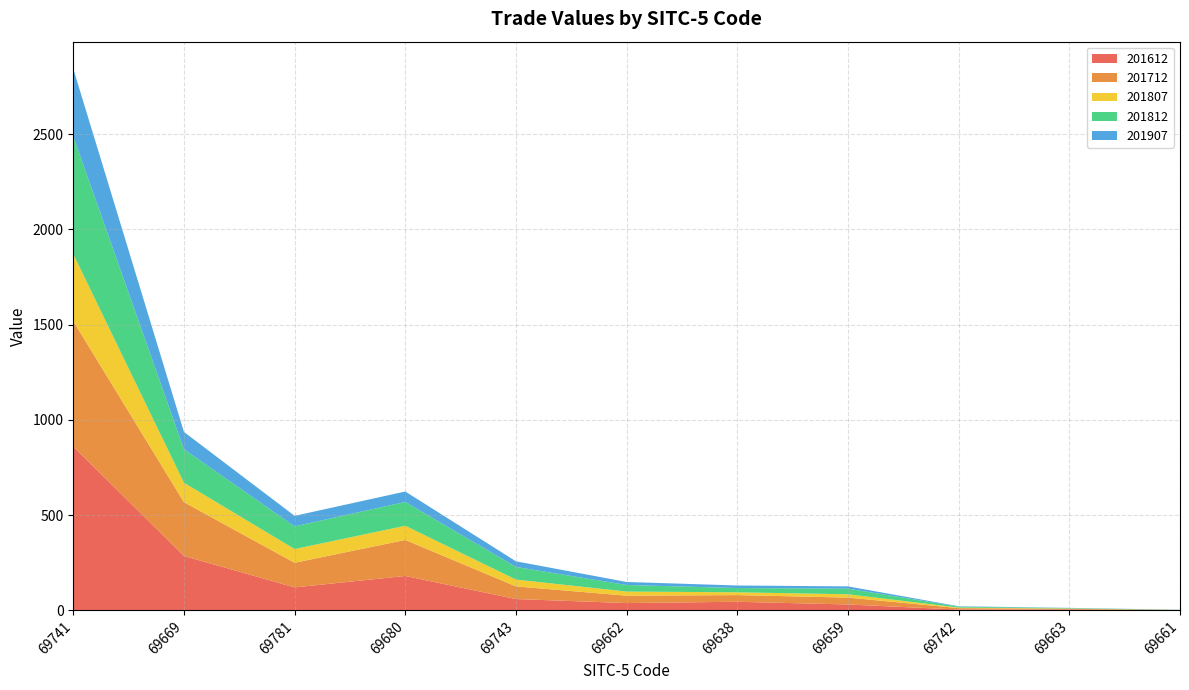

Reading right to left, transcribe all the data shown in this chart.

201612: 69661=1.0	69663=5.5	69742=4.5	69659=31.2	69638=45.4	69662=38.7	69743=59.7	69680=180.8	69781=120.8	69669=285.7	69741=860.1
201712: 69661=1.0	69663=3.1	69742=7.6	69659=36.1	69638=35.1	69662=38.7	69743=66.5	69680=189.1	69781=129.4	69669=282.5	69741=658.2
201807: 69661=0.4	69663=1.4	69742=2.9	69659=17.3	69638=14.6	69662=21.7	69743=35.7	69680=74.4	69781=71.9	69669=102.0	69741=351.9
201812: 69661=0.8	69663=2.2	69742=4.9	69659=29.5	69638=22.5	69662=34.4	69743=66.3	69680=125.2	69781=119.1	69669=175.7	69741=617.8
201907: 69661=0.5	69663=1.1	69742=1.9	69659=11.9	69638=13.4	69662=15.9	69743=29.5	69680=54.7	69781=55.1	69669=91.1	69741=355.0